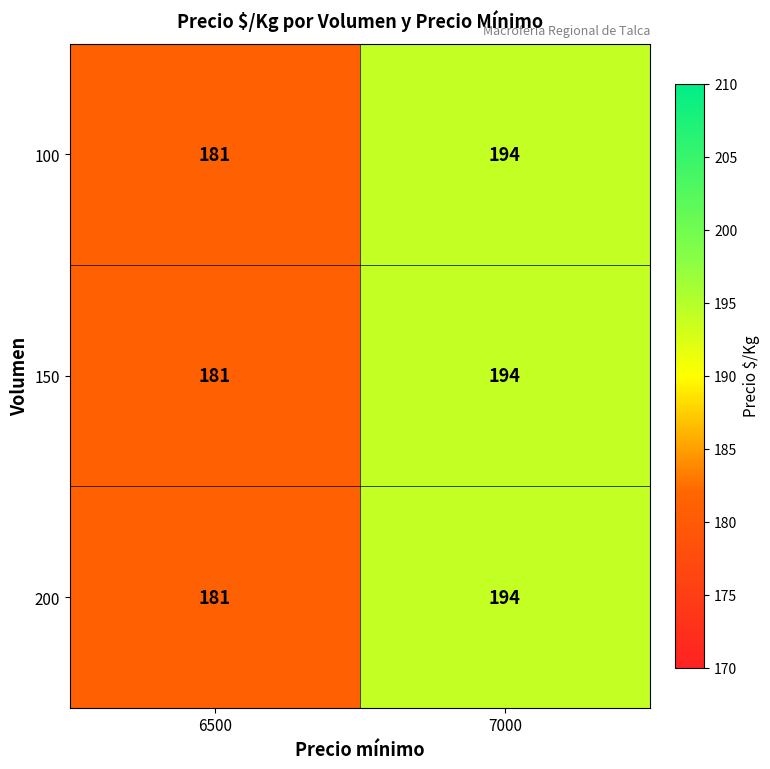

The 200 series shows 181 at 6500. True or false?

True